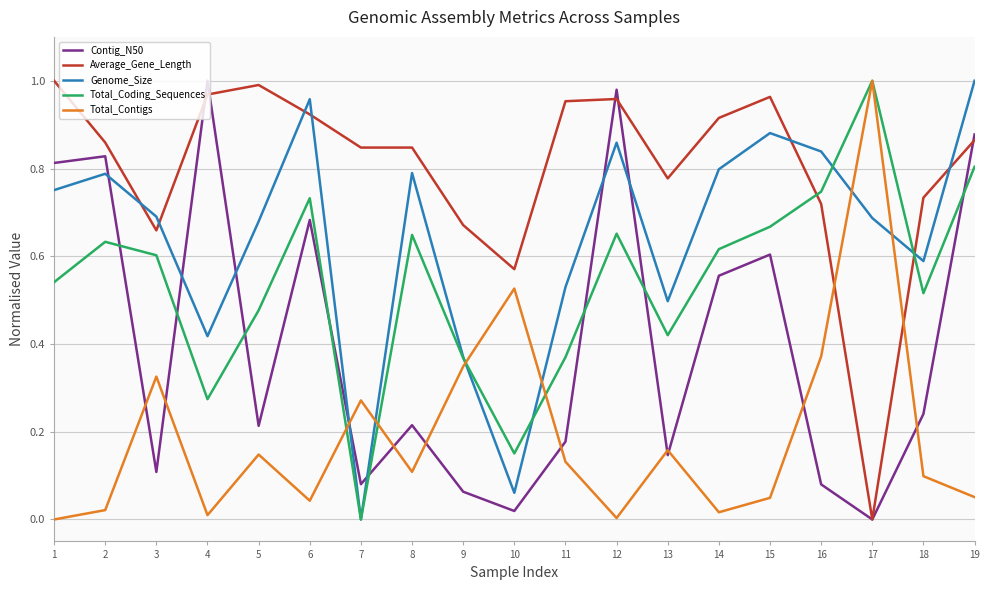

Which series has the largest total across all categories?

Average_Gene_Length